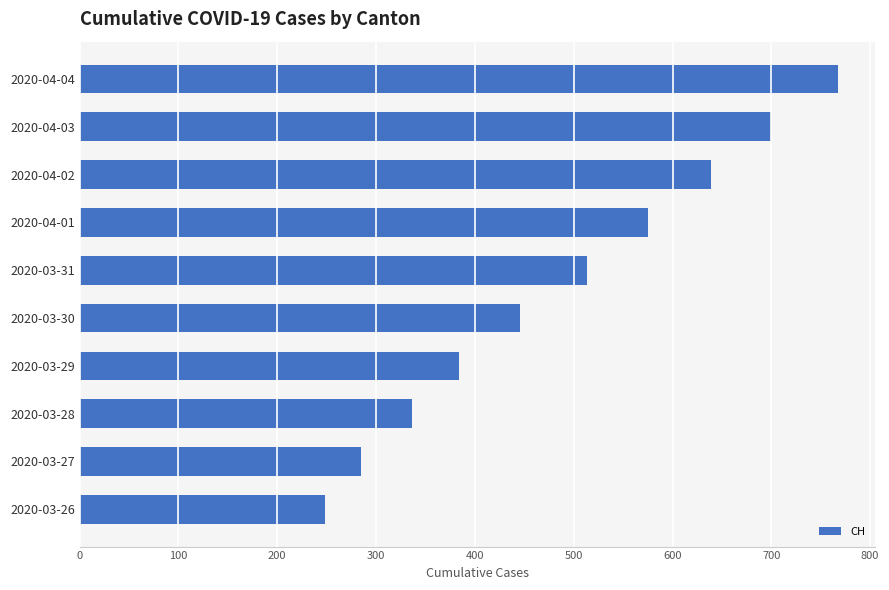

Is it true that the value at 2020-04-02 is 639?

True